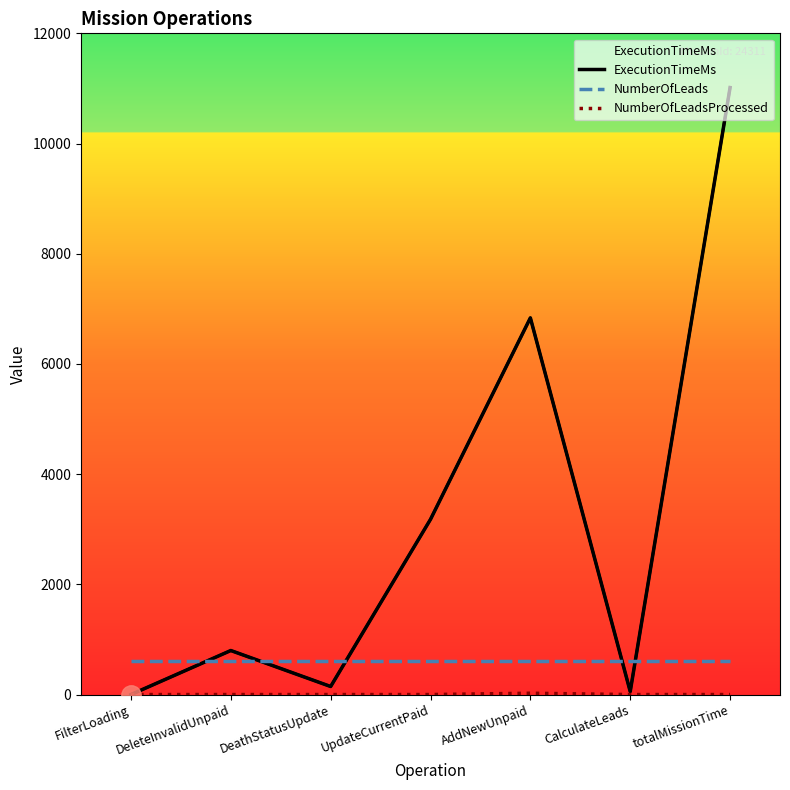

Is the value of NumberOfLeadsProcessed at DeleteInvalidUnpaid greater than the value of NumberOfLeads at totalMissionTime?

No